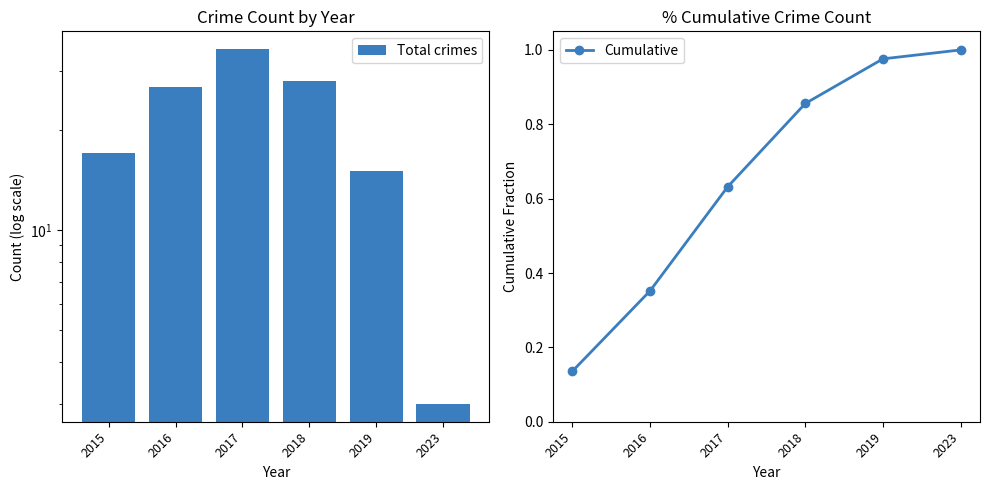

The Cumulative series shows 0.4 at 2016. True or false?

True